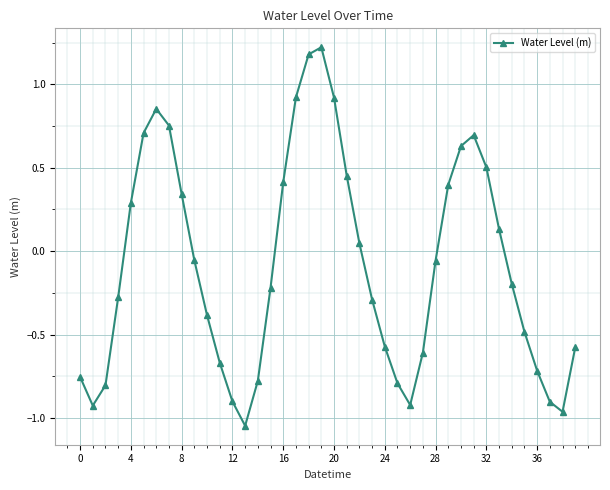

What is the greatest value displayed?

1.2